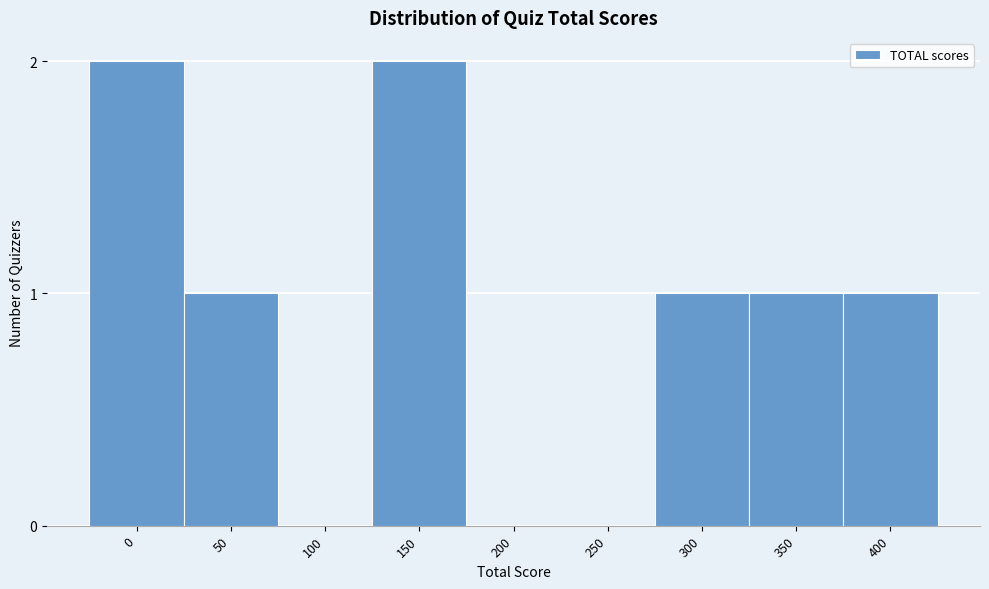

Reading left to right, extract all data points from this chart.

0=2	50=1	100=0	150=2	200=0	250=0	300=1	350=1	400=1